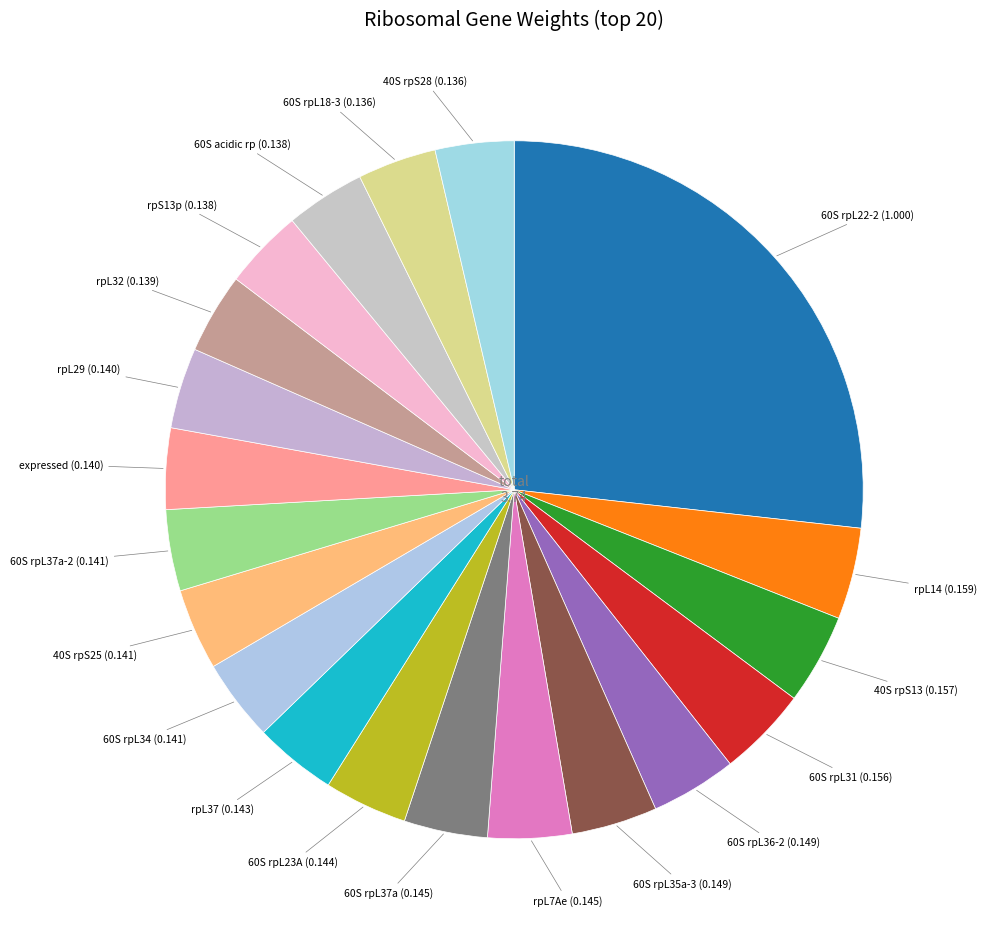

How many slices are in this pie chart?

20